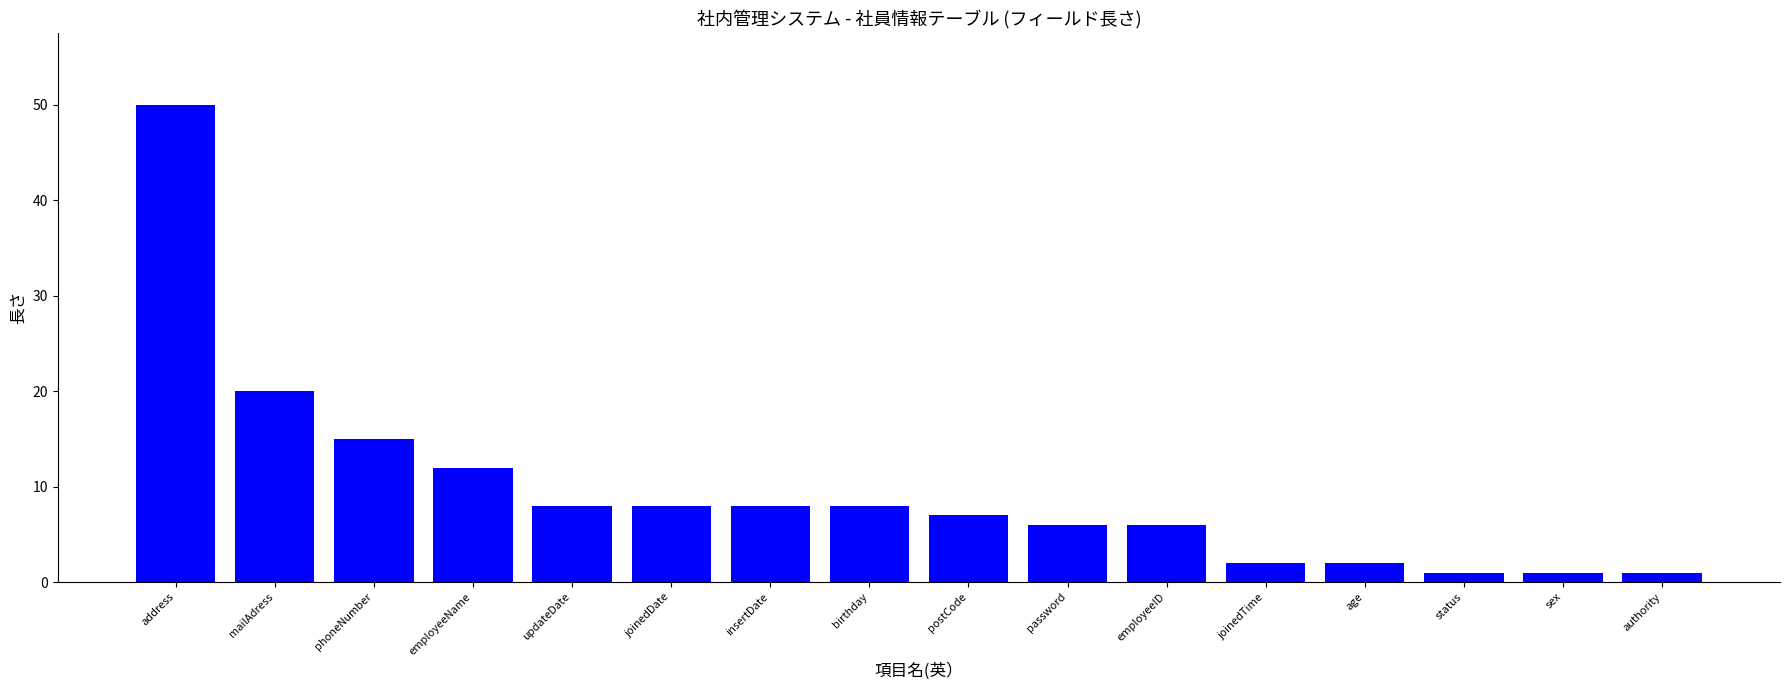

Where does the data first go above 8?

address